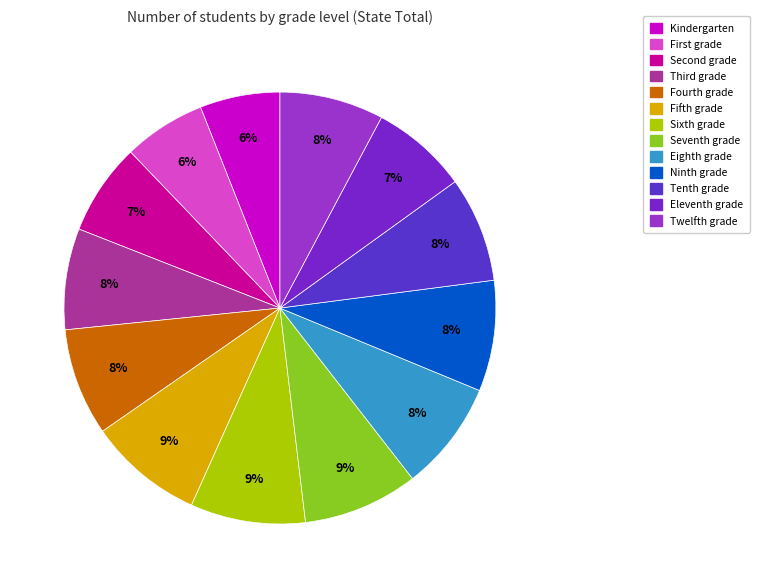

How many segments does this pie chart have?

13